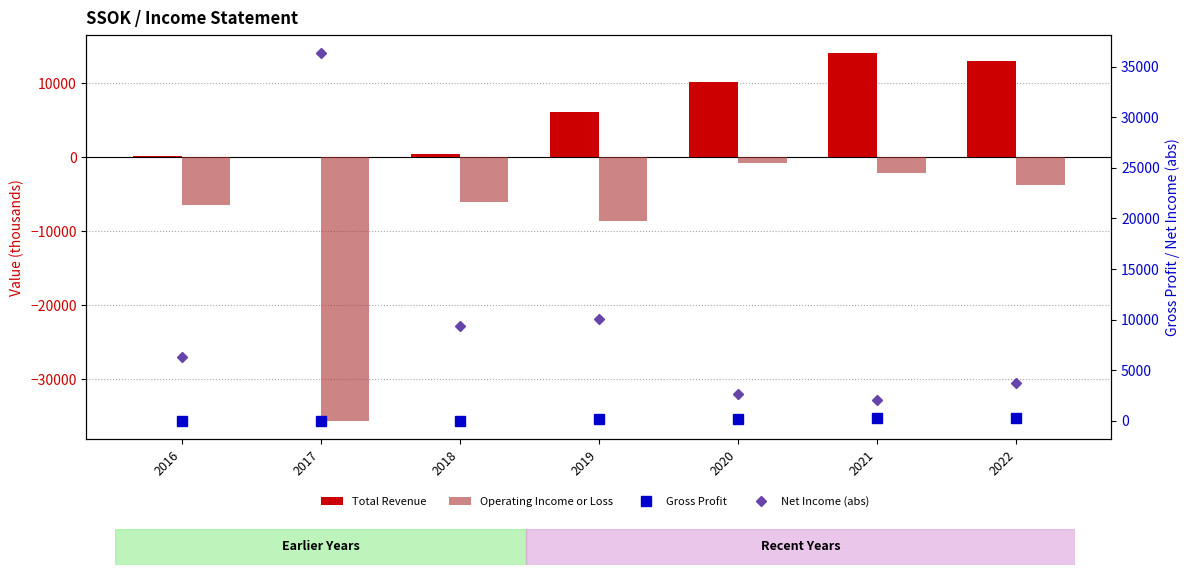

How many groups of bars are there?

7